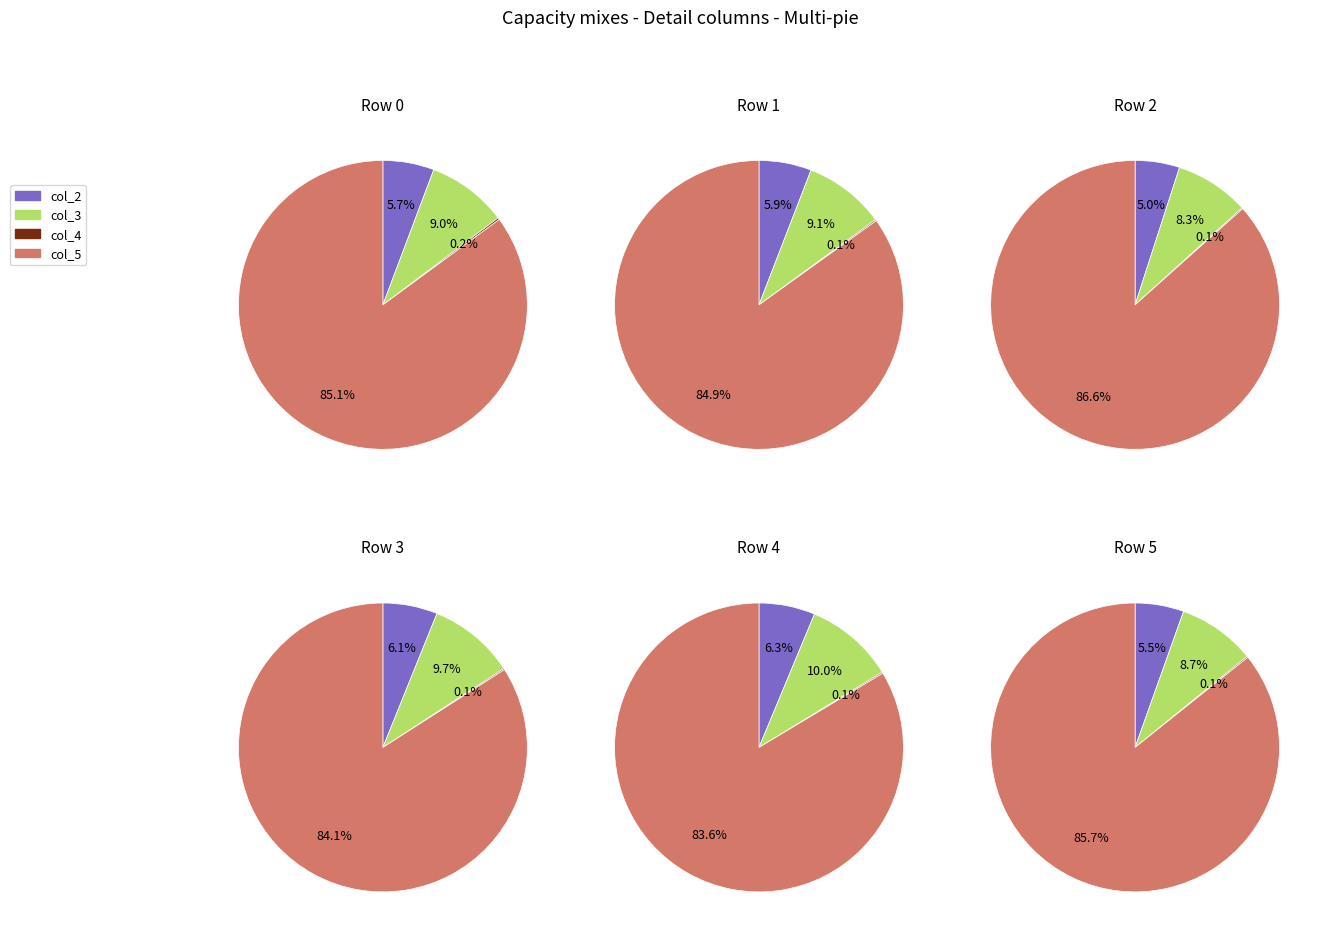

Which series has the largest range (max minus min)?

col_5